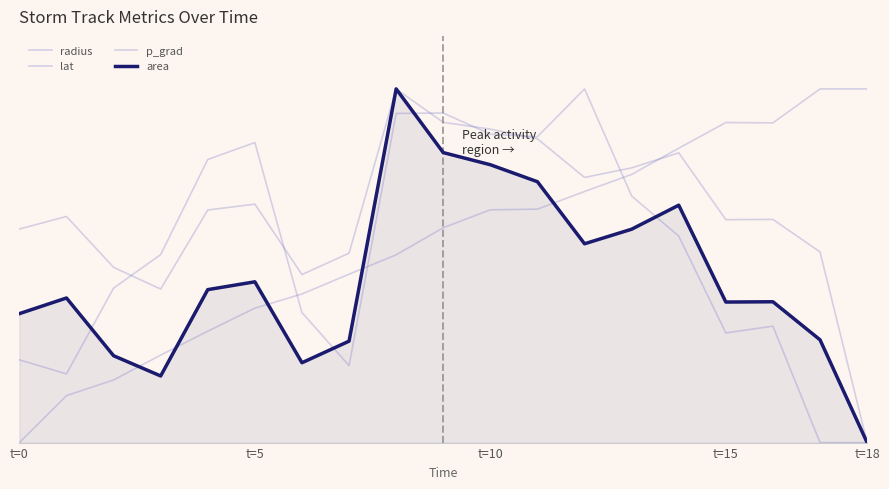

True or false: area and lat cross at least once.

True